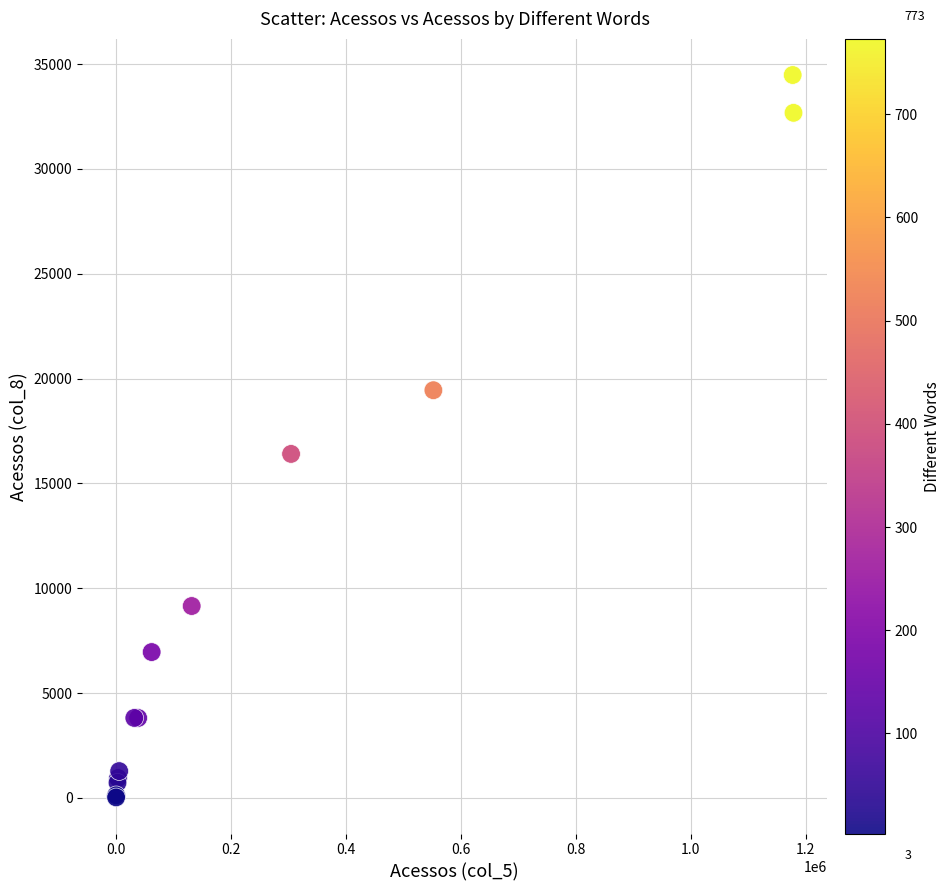

What Y value in the scatter plot is closest to 17249?

16404